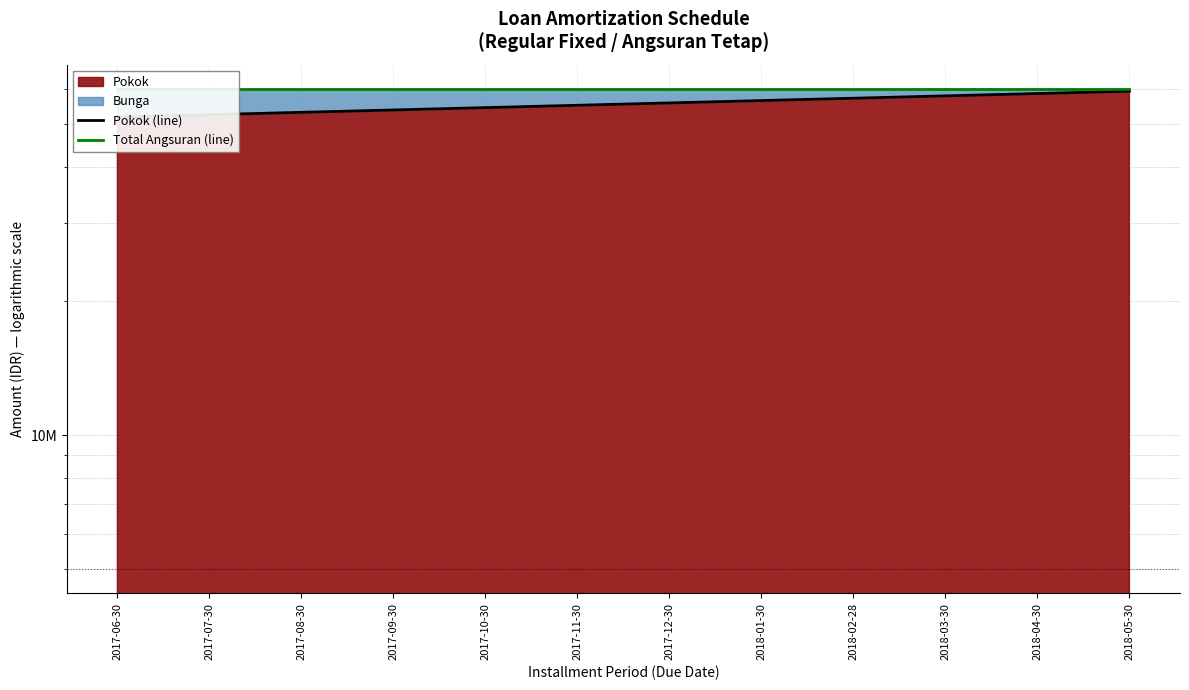

Reading left to right, list all the values displayed in this chart.

Pokok (line): 2017-06-30=51871948.3	2017-07-30=52506800.5	2017-08-30=53149422.6	2017-09-30=53799909.6	2017-10-30=54458357.8	2017-11-30=55124864.7	2017-12-30=55799528.8	2018-01-30=56482450.0	2018-02-28=57173729.4	2018-03-30=57873469.3	2018-04-30=58581773.1	2018-05-30=59298745.8
Total Angsuran (line): 2017-06-30=60024493.3	2017-07-30=60024493.3	2017-08-30=60024493.3	2017-09-30=60024493.3	2017-10-30=60024493.3	2017-11-30=60024493.3	2017-12-30=60024493.3	2018-01-30=60024493.3	2018-02-28=60024493.3	2018-03-30=60024493.3	2018-04-30=60024493.3	2018-05-30=60024493.3